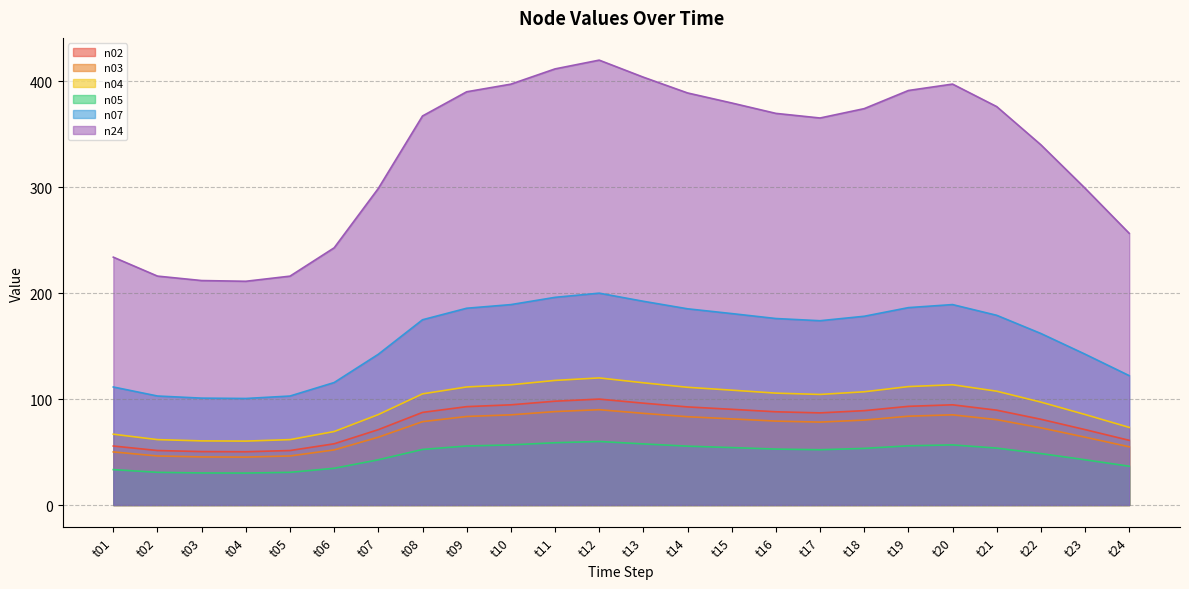

List the labels in order of n05 value, smallest first.

t04, t03, t05, t02, t01, t06, t24, t07, t23, t22, t17, t08, t16, t18, t21, t15, t14, t09, t19, t10, t20, t13, t11, t12